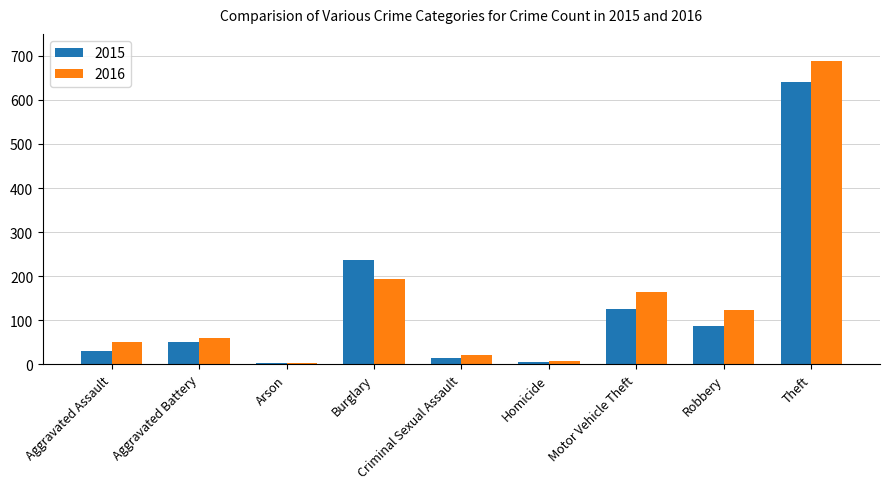

What value does the 2016 series have at Theft, to the nearest 100?

700